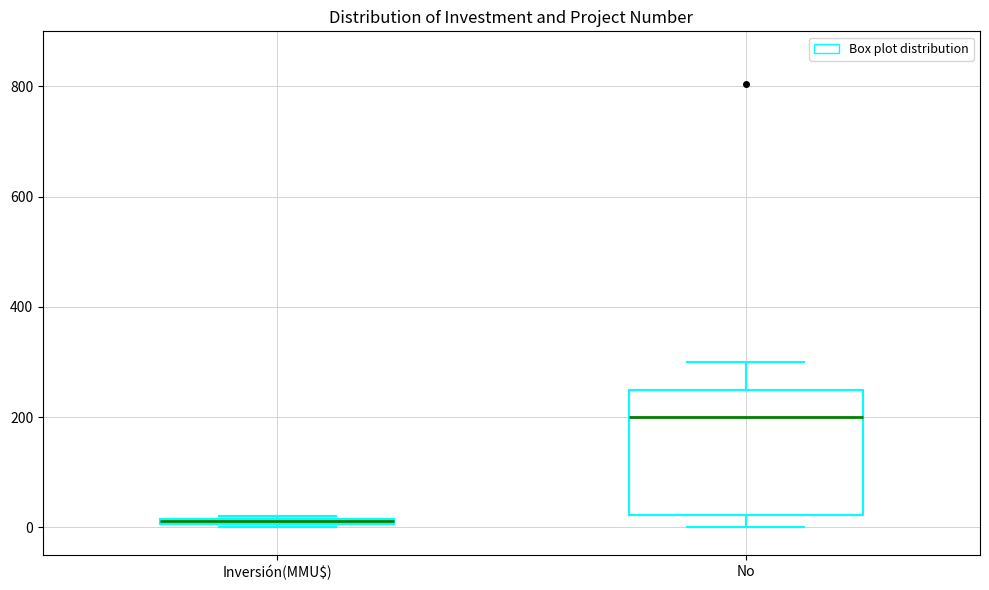

Which box has the highest median line?

No